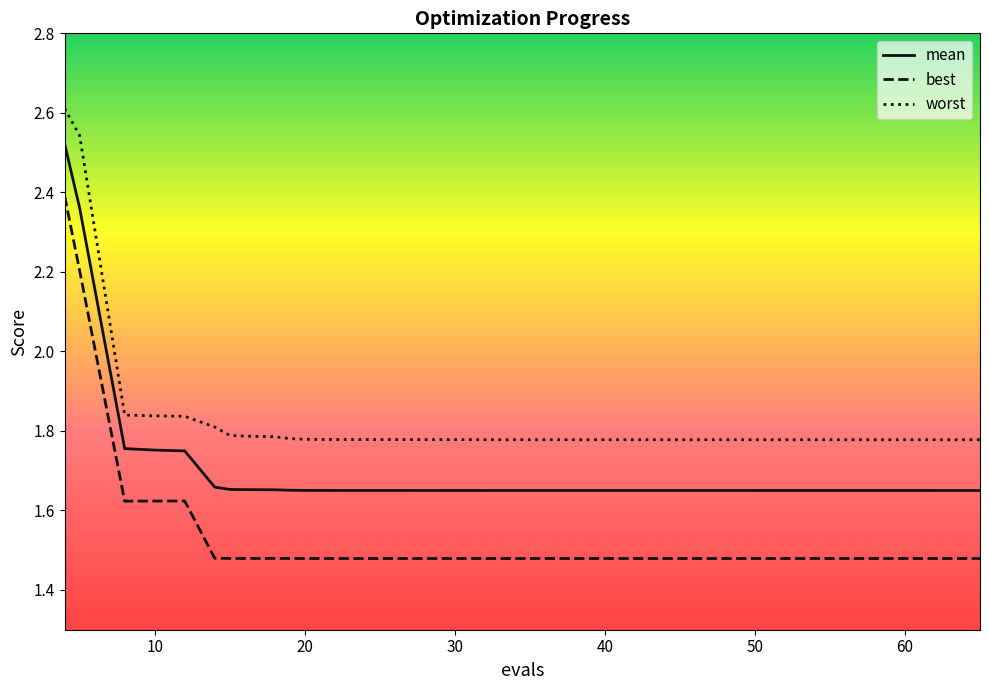

True or false: best and mean cross at least once.

False